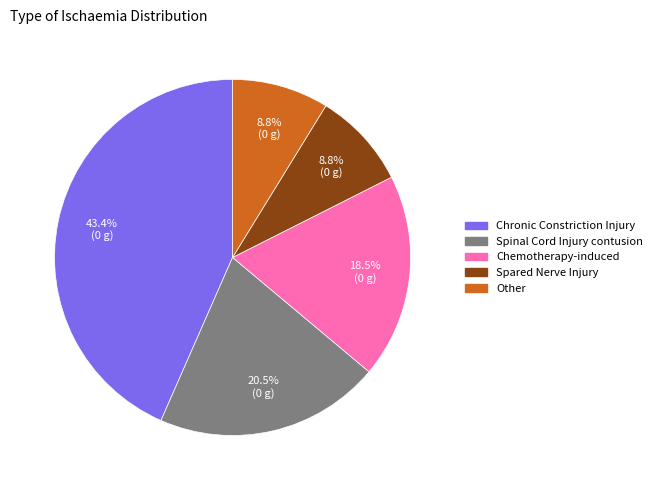

Which category has the biggest portion of the pie?

Chronic Constriction Injury